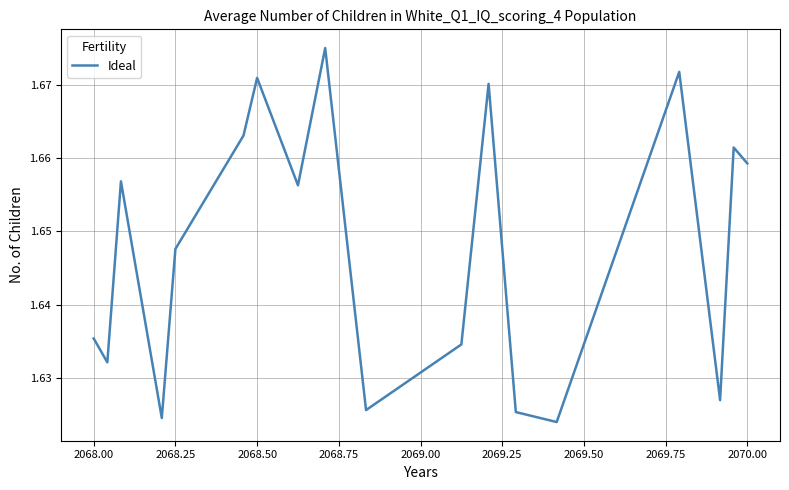

Reading right to left, extract all data points from this chart.

1.7	1.7	1.6	1.7	1.6	1.6	1.7	1.6	1.6	1.7	1.7	1.7	1.7	1.6	1.6	1.7	1.6	1.6